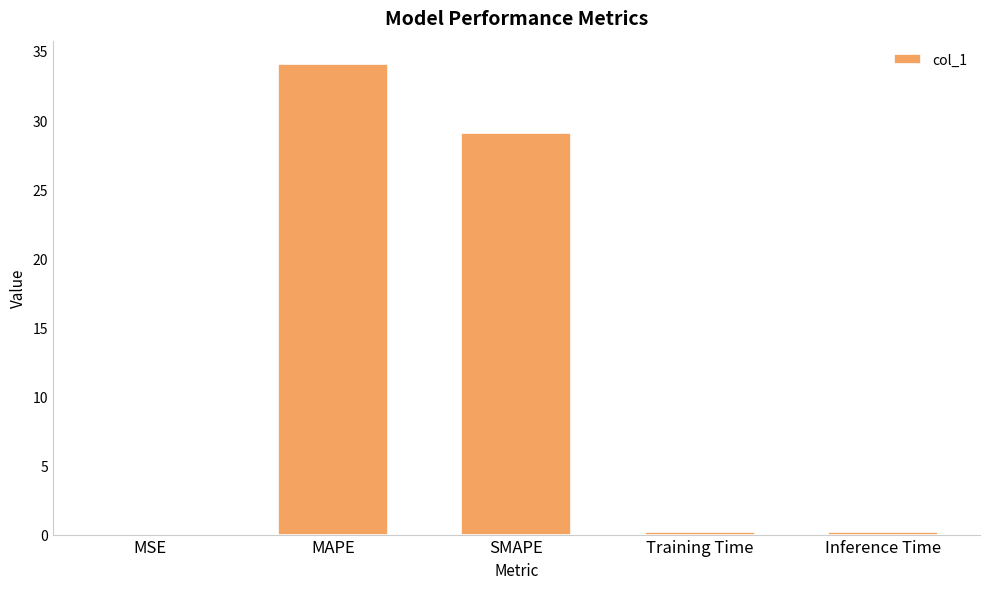

What is the sum of all values?

63.5